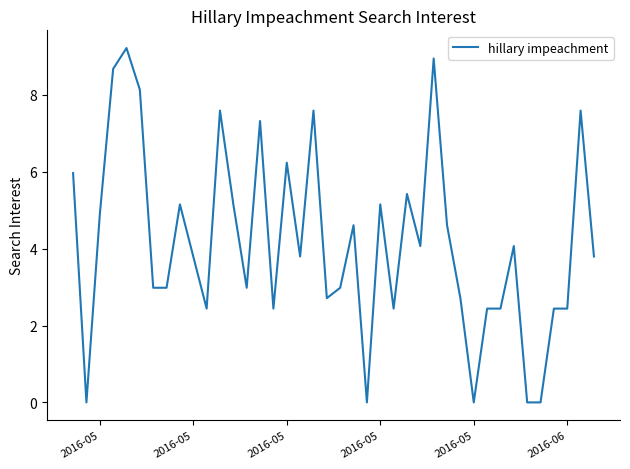

What is the maximum value shown in the chart?

9.2